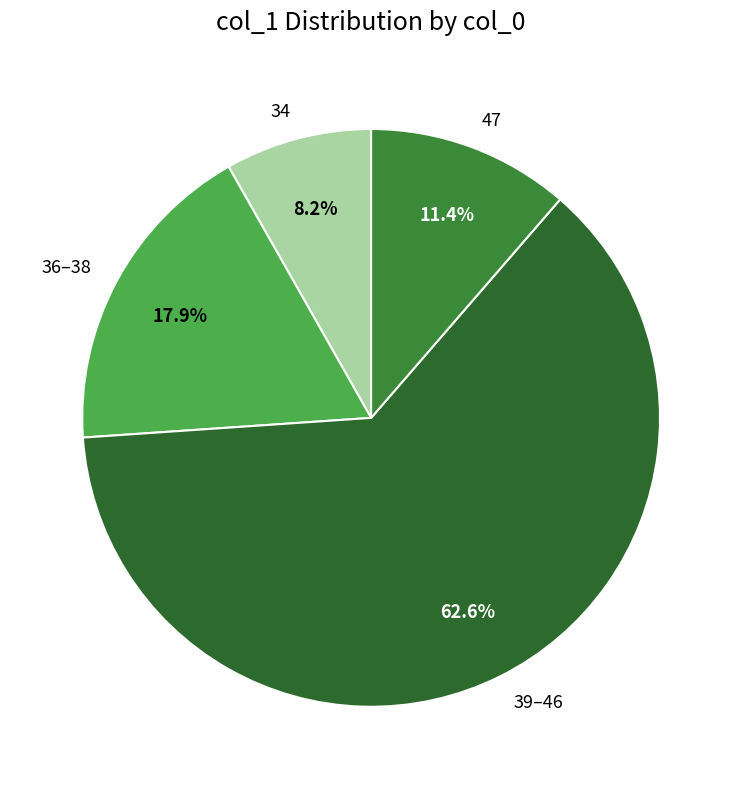

Does 34 represent more than half of the total?

No